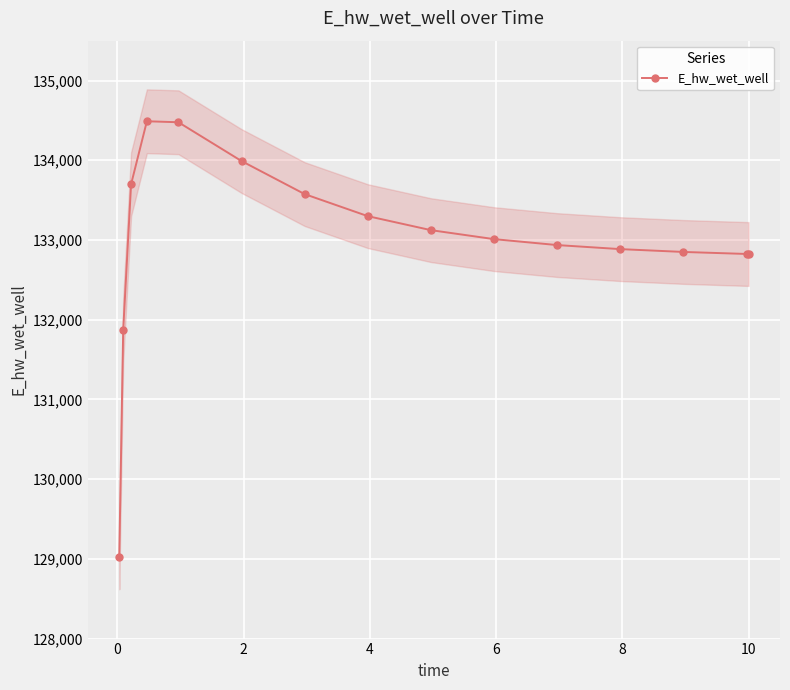

What is the difference between the maximum and minimum values?

5470.5